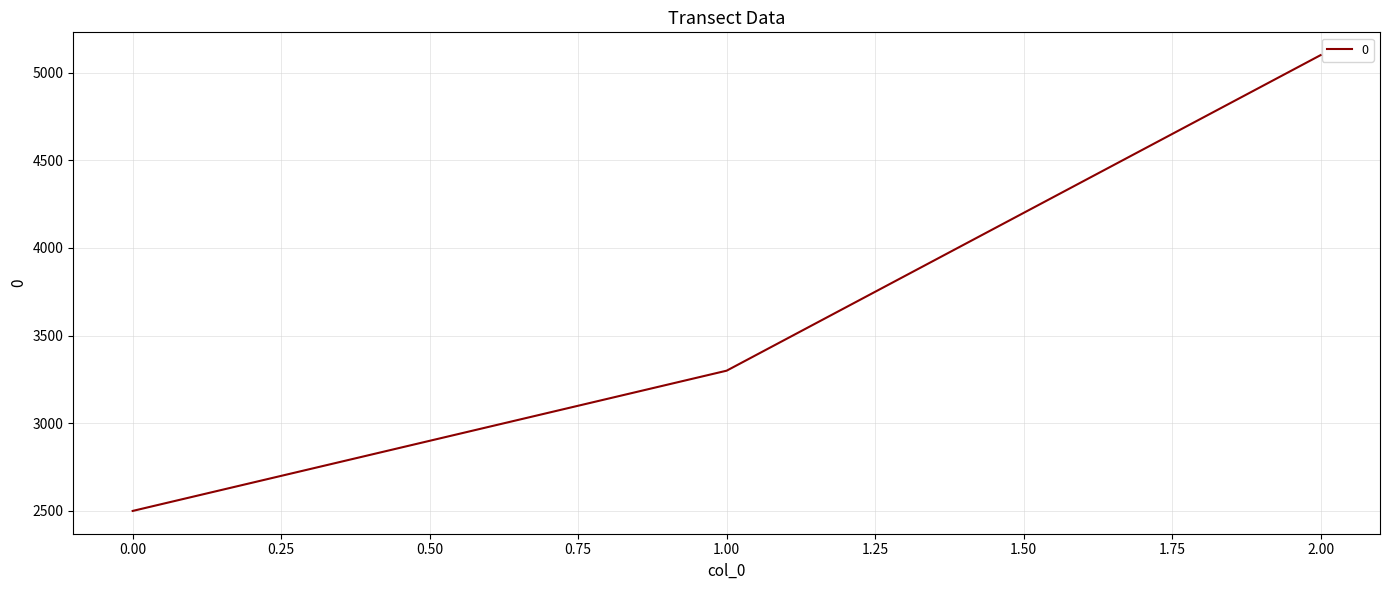

What is the difference between the maximum and minimum values?

2600